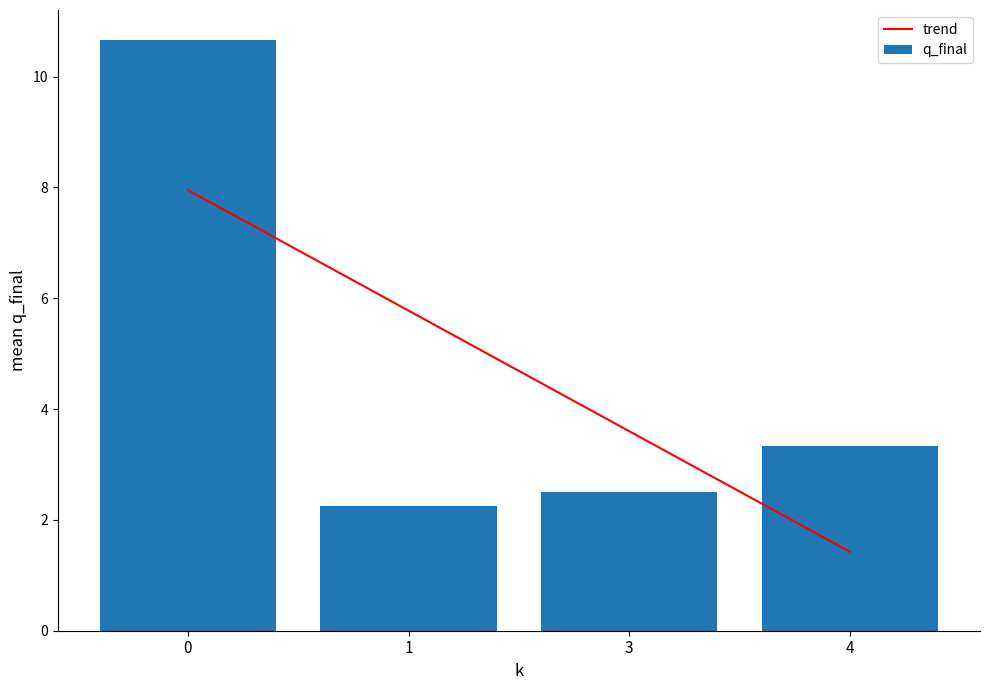

What value does the trend series have at 0?

8.0